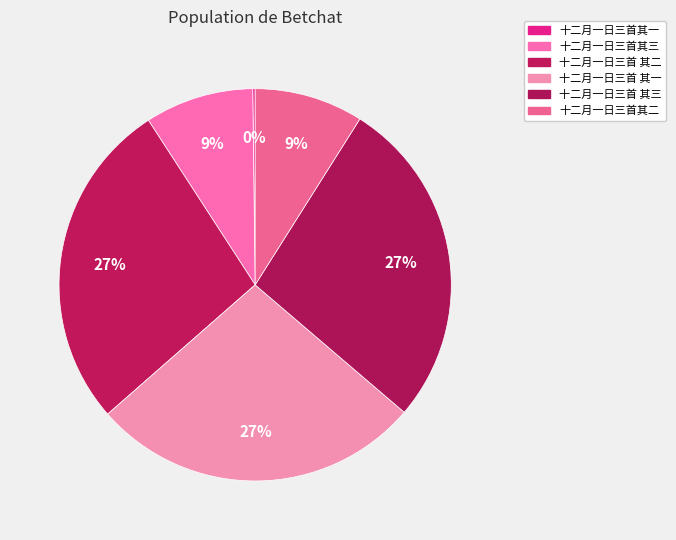

Combined, what portion of the pie is 十二月一日三首 其二 and 十二月一日三首其三?

36.3%